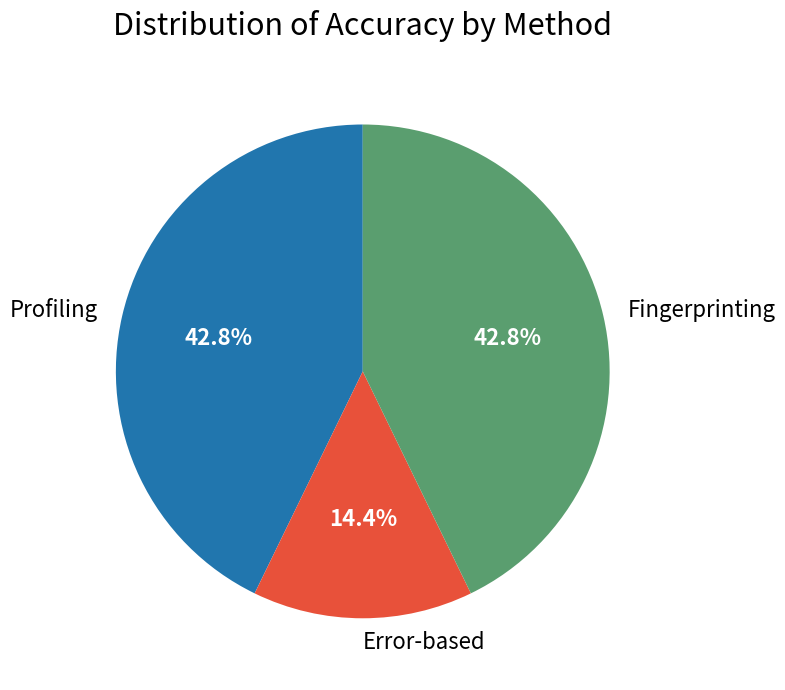

Is there a majority slice in this chart?

No